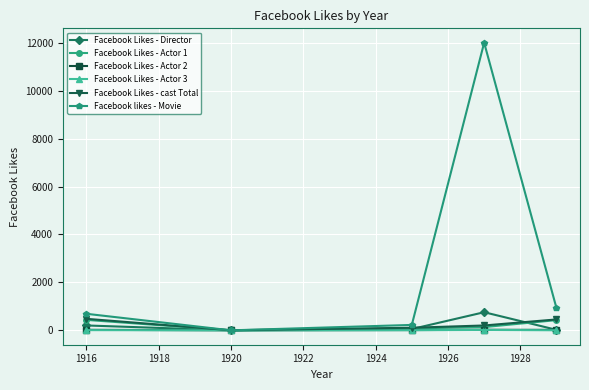

What is the highest value of the Facebook likes - Movie series?

12000